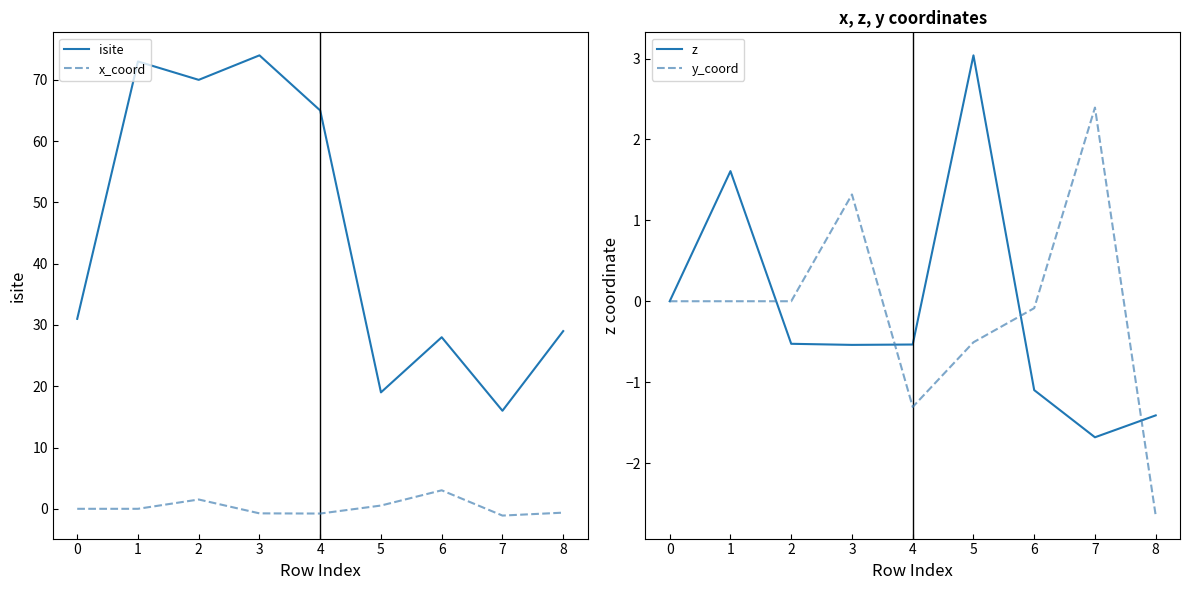

What is the value of the y_coord point at the 9th from the left?

-2.6